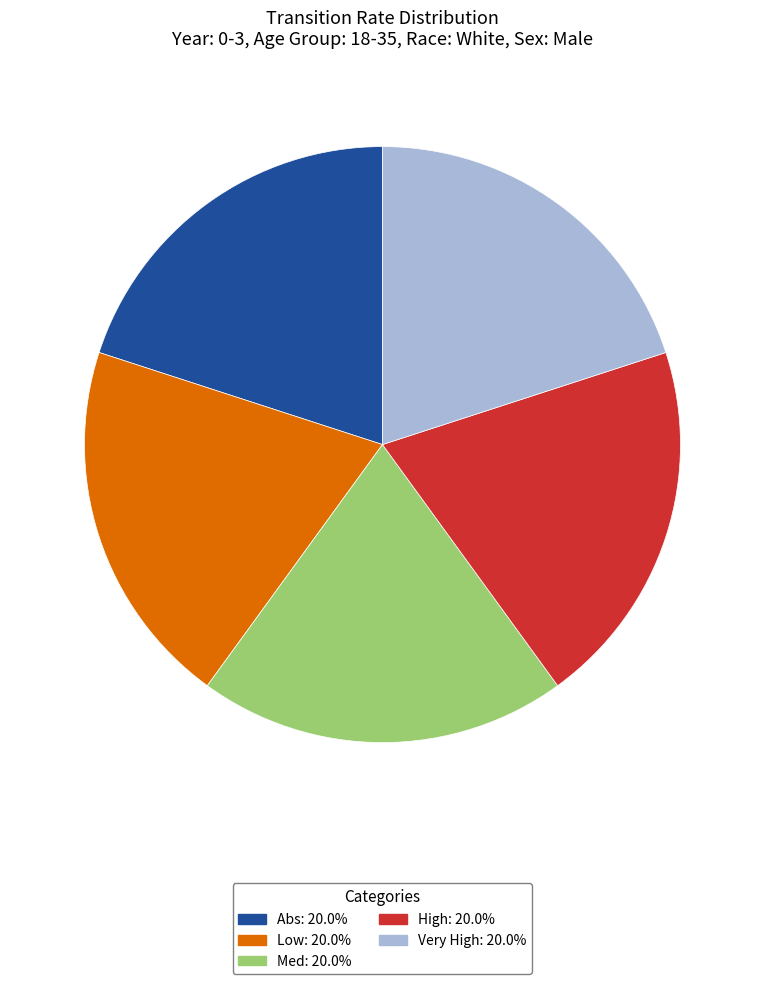

Is there a majority slice in this chart?

No